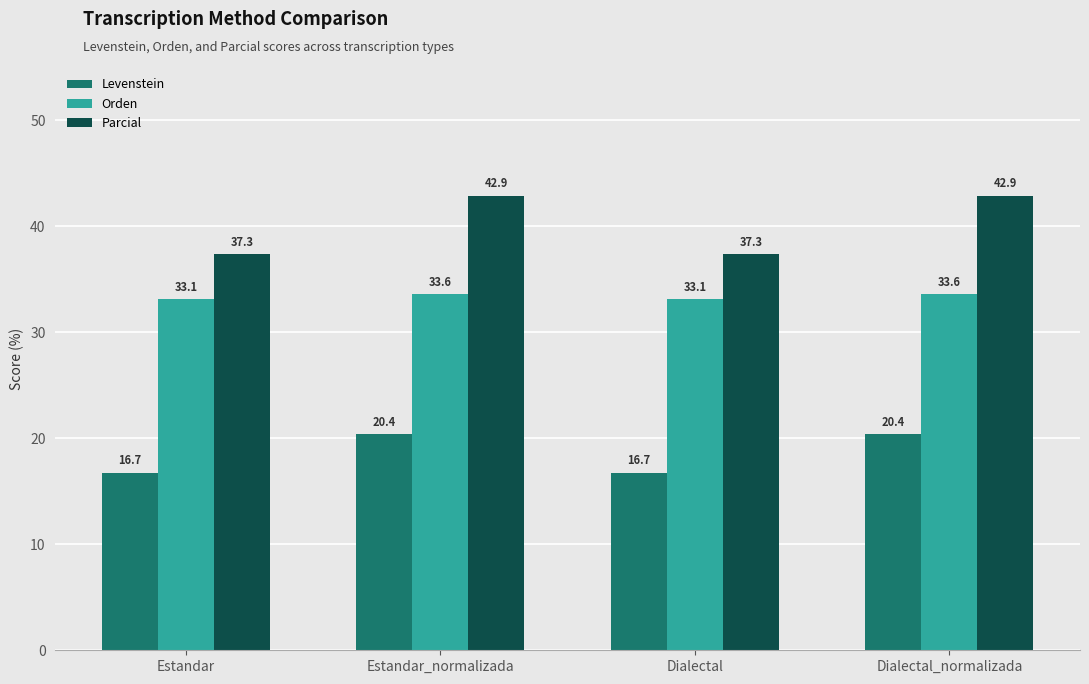

What is the difference between the highest and lowest values at Dialectal?

20.6